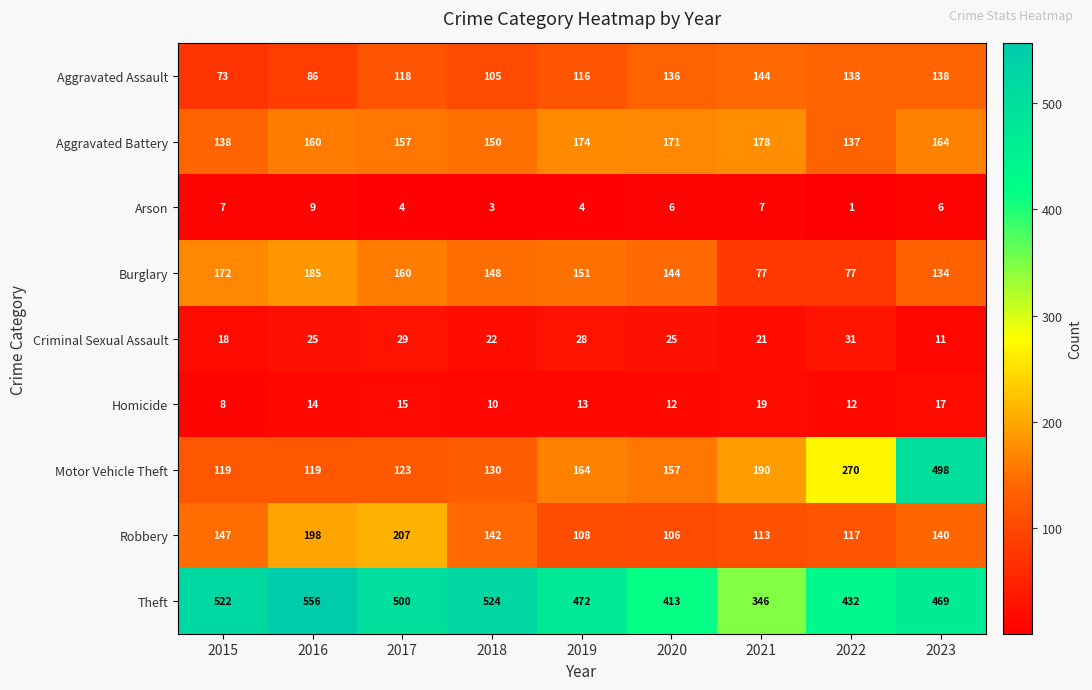

What is the total value across all series at 2019?

1230